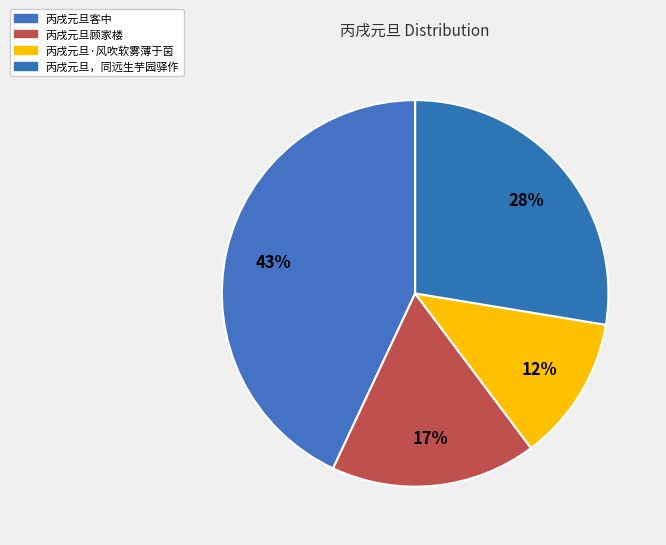

To the nearest percent, what portion does 丙戌元旦，同远生芋园驿作 represent?

28%